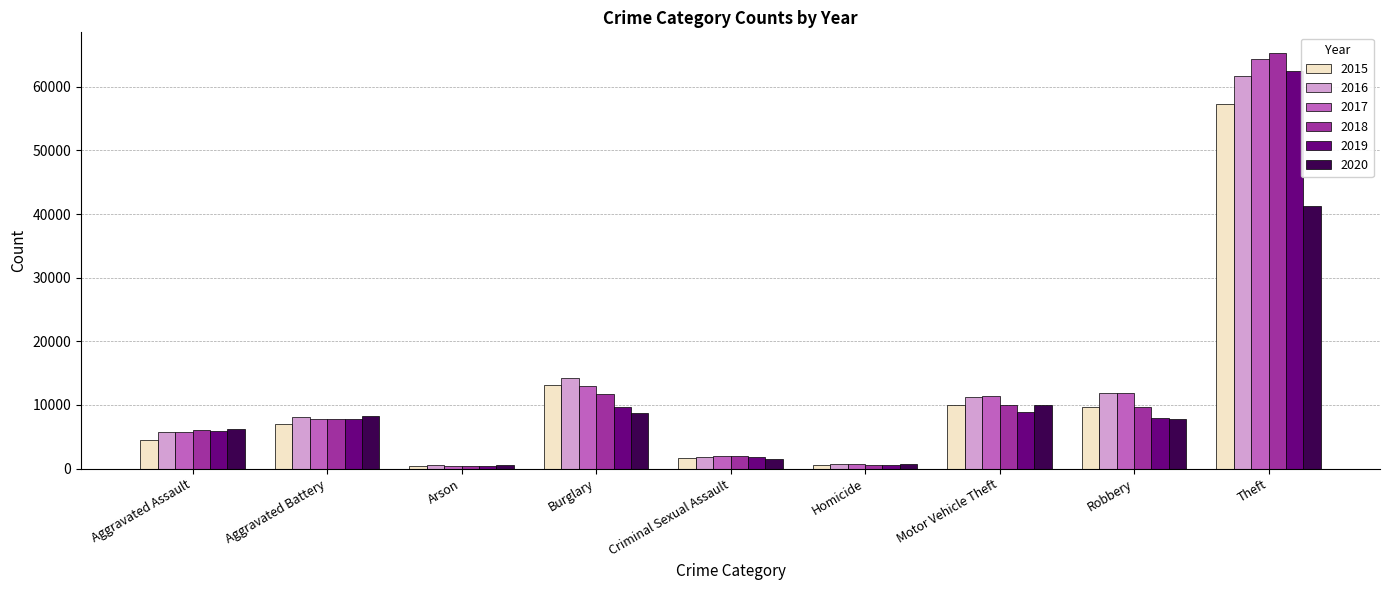

What is the sum of the 2015 values at Robbery and Theft?

66988